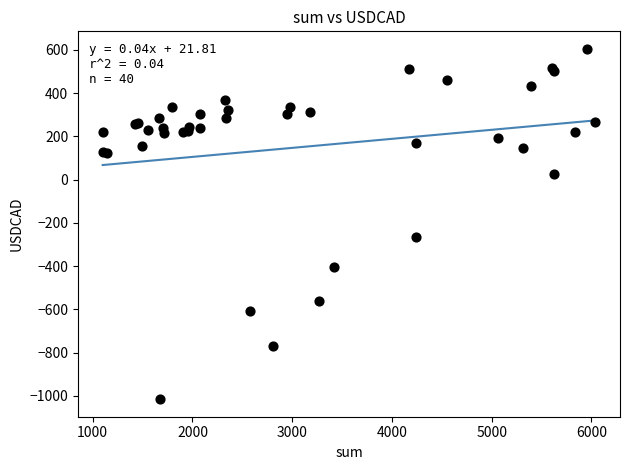

What Y value in the scatter plot is closest to -204?

-266.0